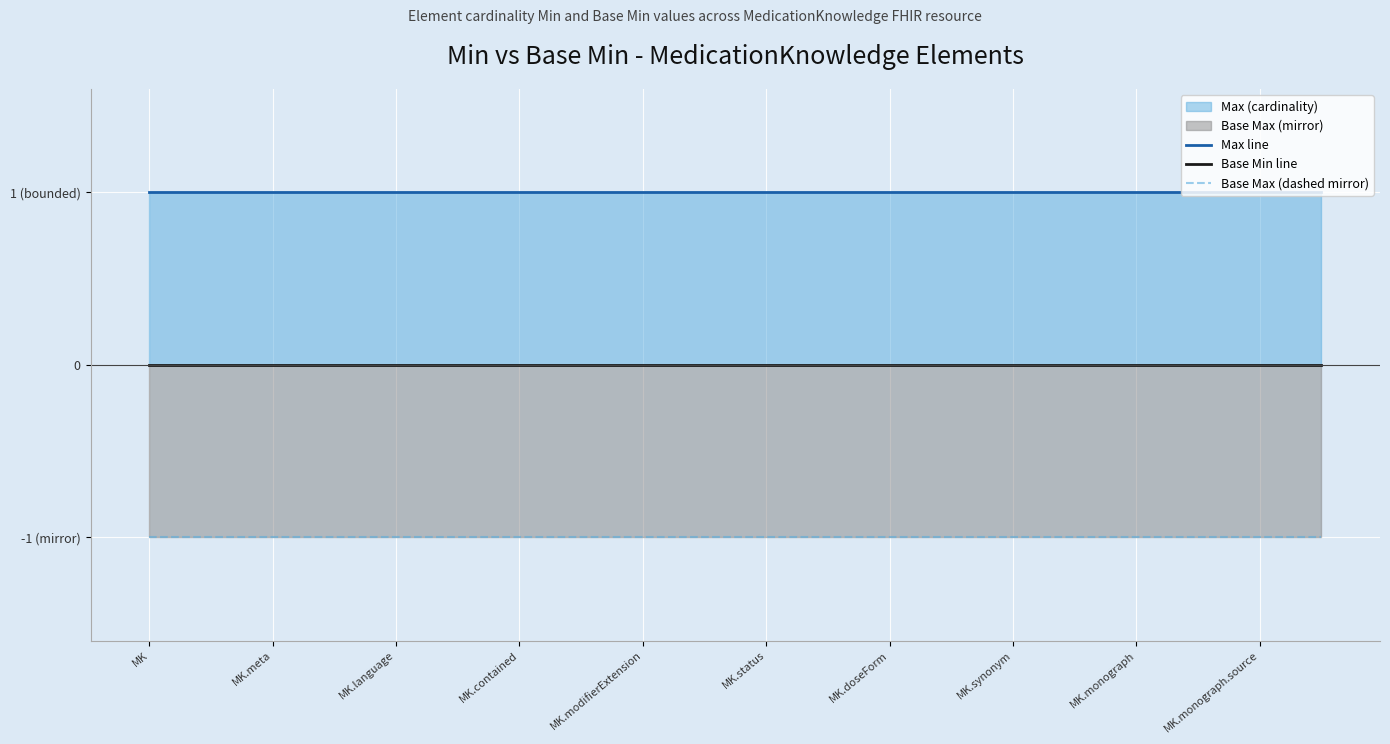

Which series has the widest spread of values?

Max line